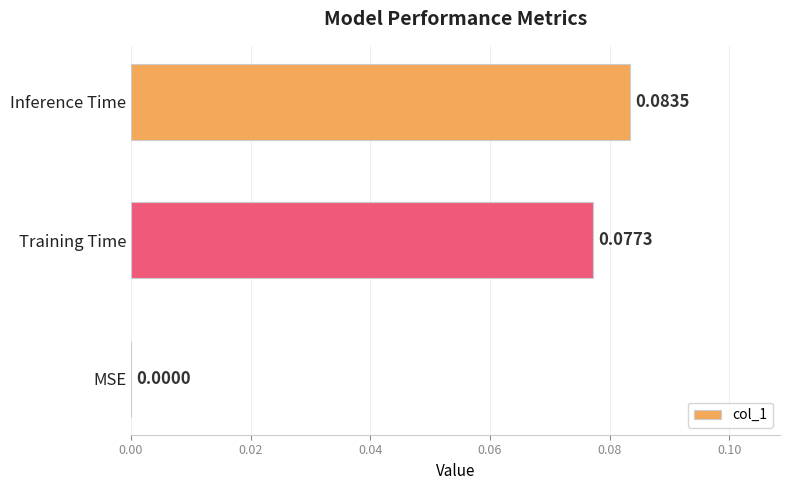

Where is the data nearest to the value 0?

MSE